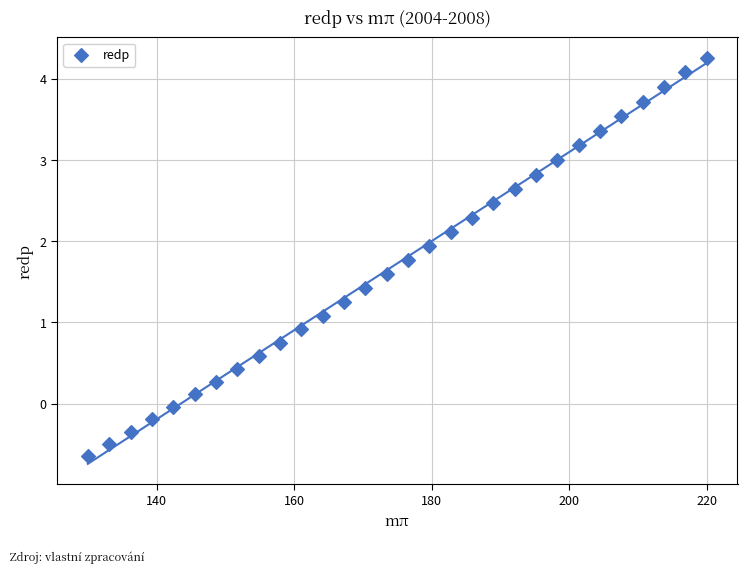

What is the range of X values (max minus min)?

90.0